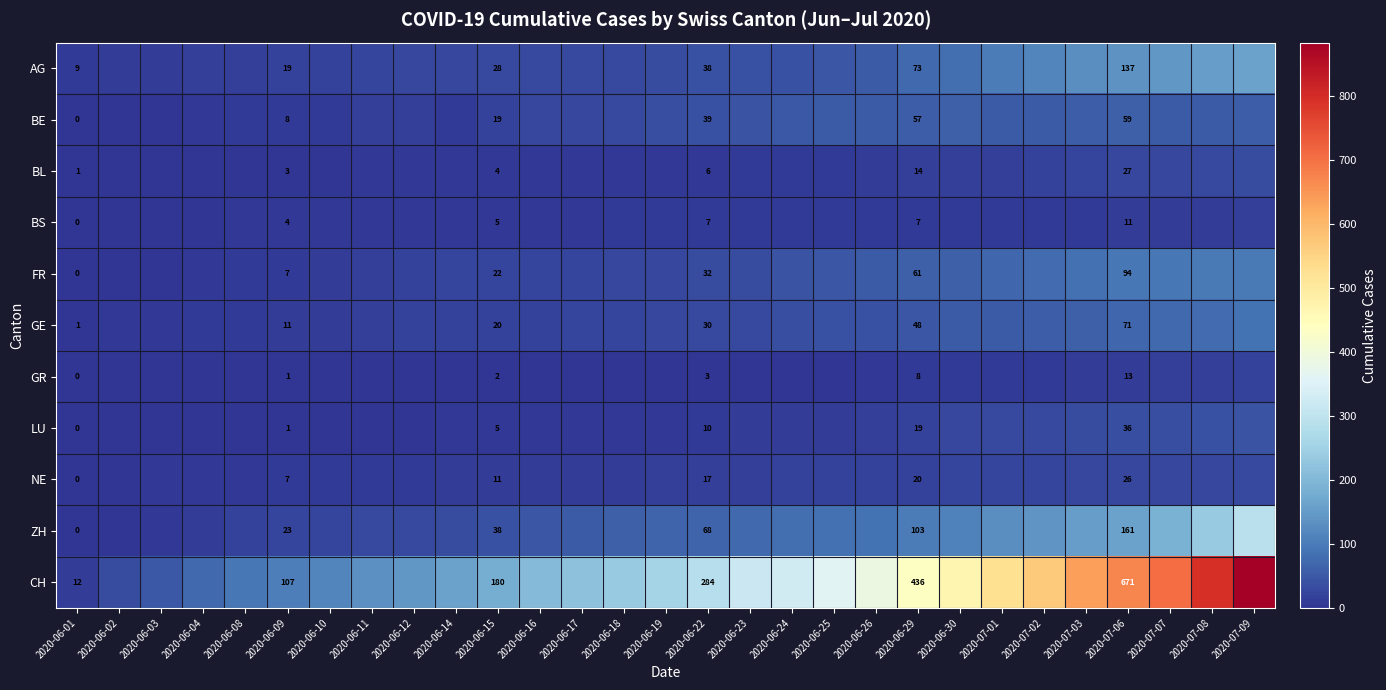

The value of FR at 2020-06-09 is 7. True or false?

True